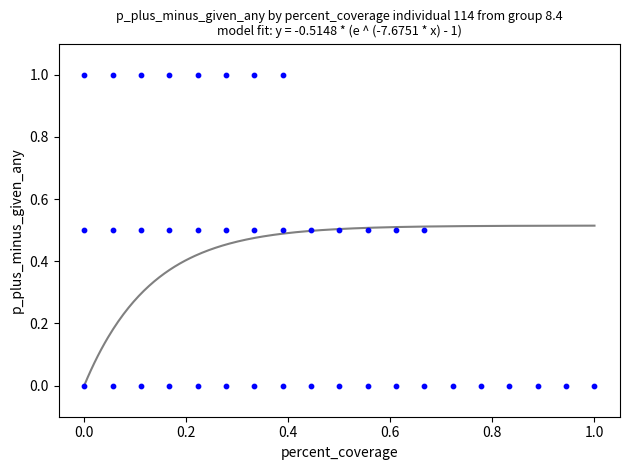

What is the range of Y values (max minus min)?

1.0